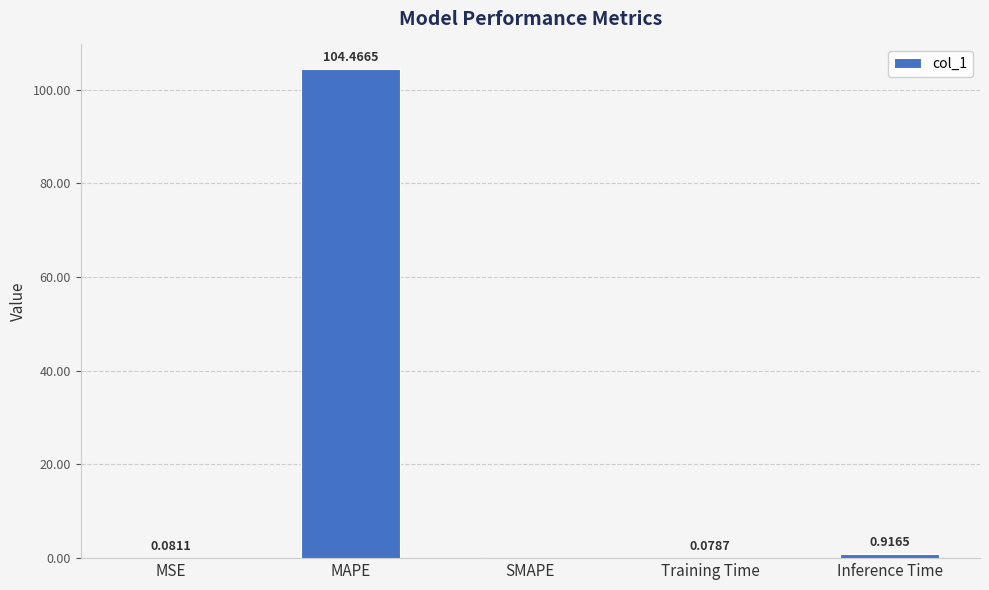

What is the sum of all values?

105.5